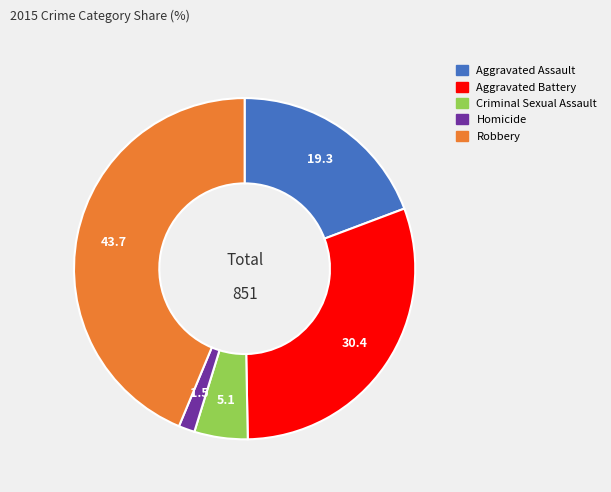

Between Homicide and Aggravated Assault, which is larger?

Aggravated Assault